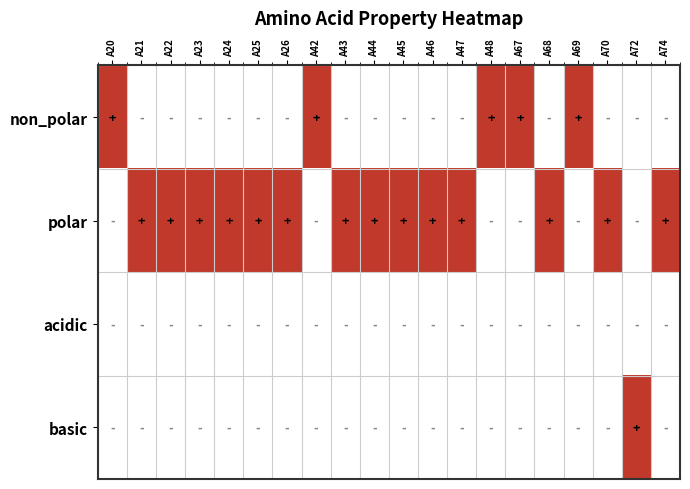

Reading left to right, list all the values displayed in this chart.

non_polar: A20=1	A21=0	A22=0	A23=0	A24=0	A25=0	A26=0	A42=1	A43=0	A44=0	A45=0	A46=0	A47=0	A48=1	A67=1	A68=0	A69=1	A70=0	A72=0	A74=0
polar: A20=0	A21=1	A22=1	A23=1	A24=1	A25=1	A26=1	A42=0	A43=1	A44=1	A45=1	A46=1	A47=1	A48=0	A67=0	A68=1	A69=0	A70=1	A72=0	A74=1
acidic: A20=0	A21=0	A22=0	A23=0	A24=0	A25=0	A26=0	A42=0	A43=0	A44=0	A45=0	A46=0	A47=0	A48=0	A67=0	A68=0	A69=0	A70=0	A72=0	A74=0
basic: A20=0	A21=0	A22=0	A23=0	A24=0	A25=0	A26=0	A42=0	A43=0	A44=0	A45=0	A46=0	A47=0	A48=0	A67=0	A68=0	A69=0	A70=0	A72=1	A74=0